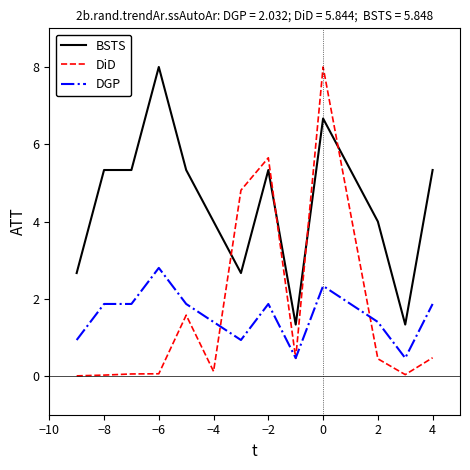

How many lines are shown in the chart?

3